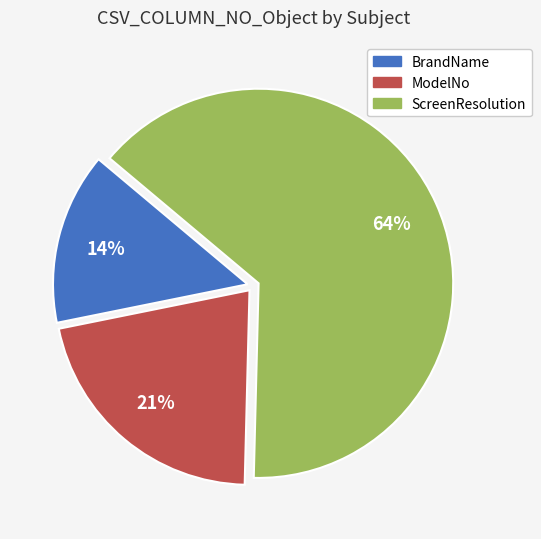

To the nearest percent, what portion does BrandName represent?

14%